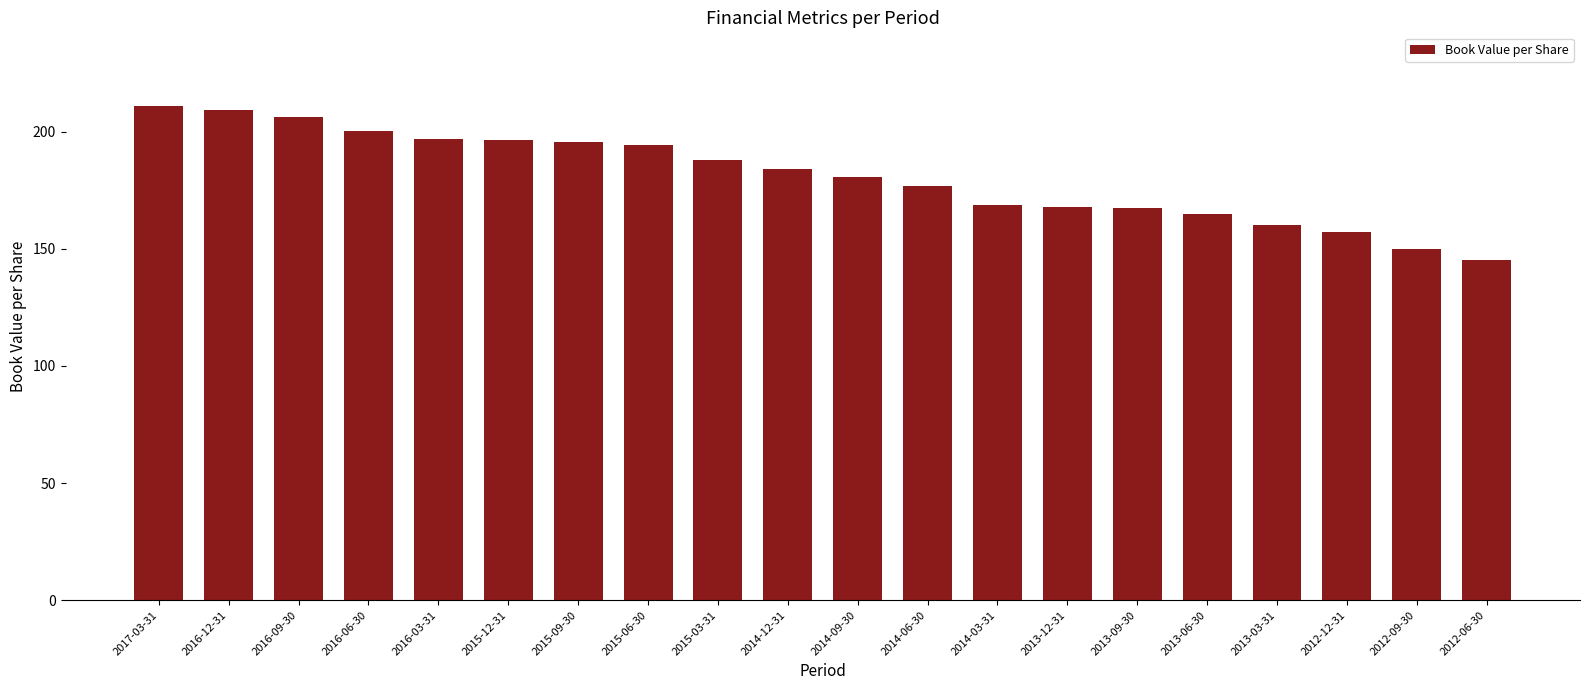

True or false: the data shows 200.3 at 2016-06-30.

True